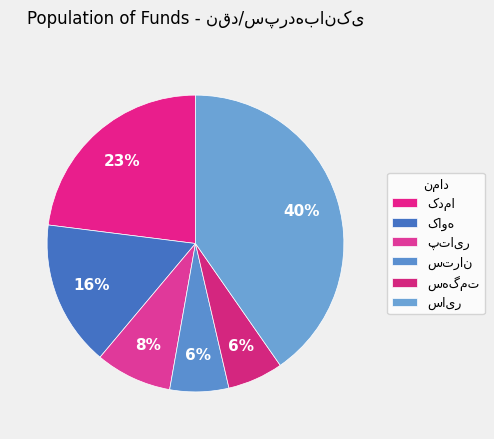

Count the number of slices in the pie.

6